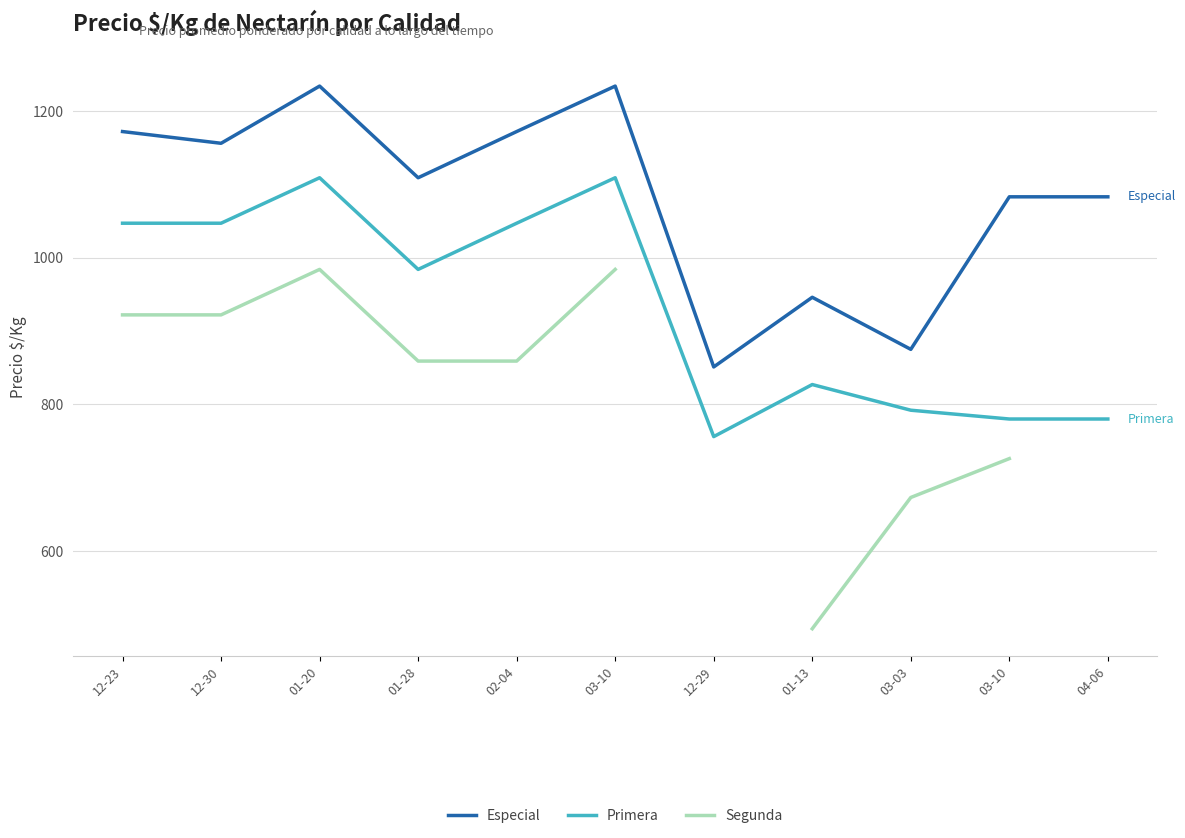

Is the value of Segunda at 03-10 greater than the value of Especial at 03-10?

No